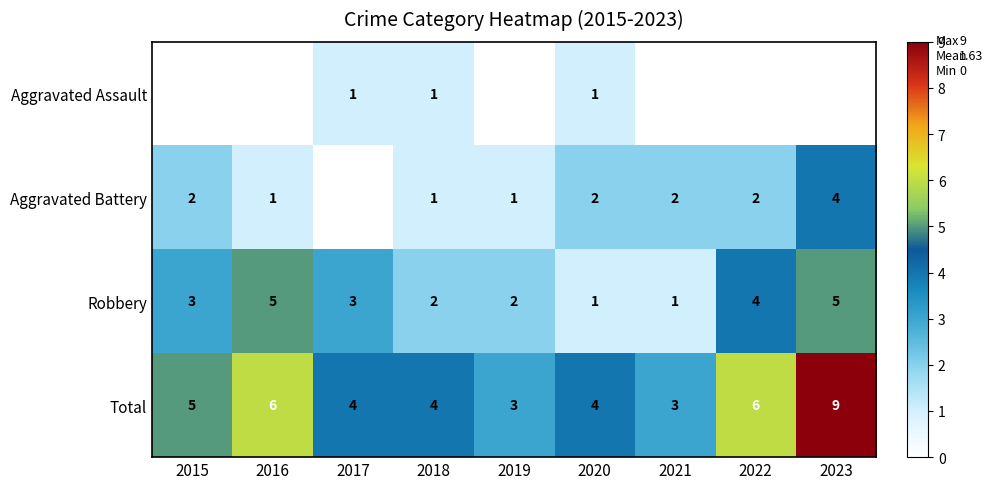

Count the Robbery values in the range 2 to 4.

5